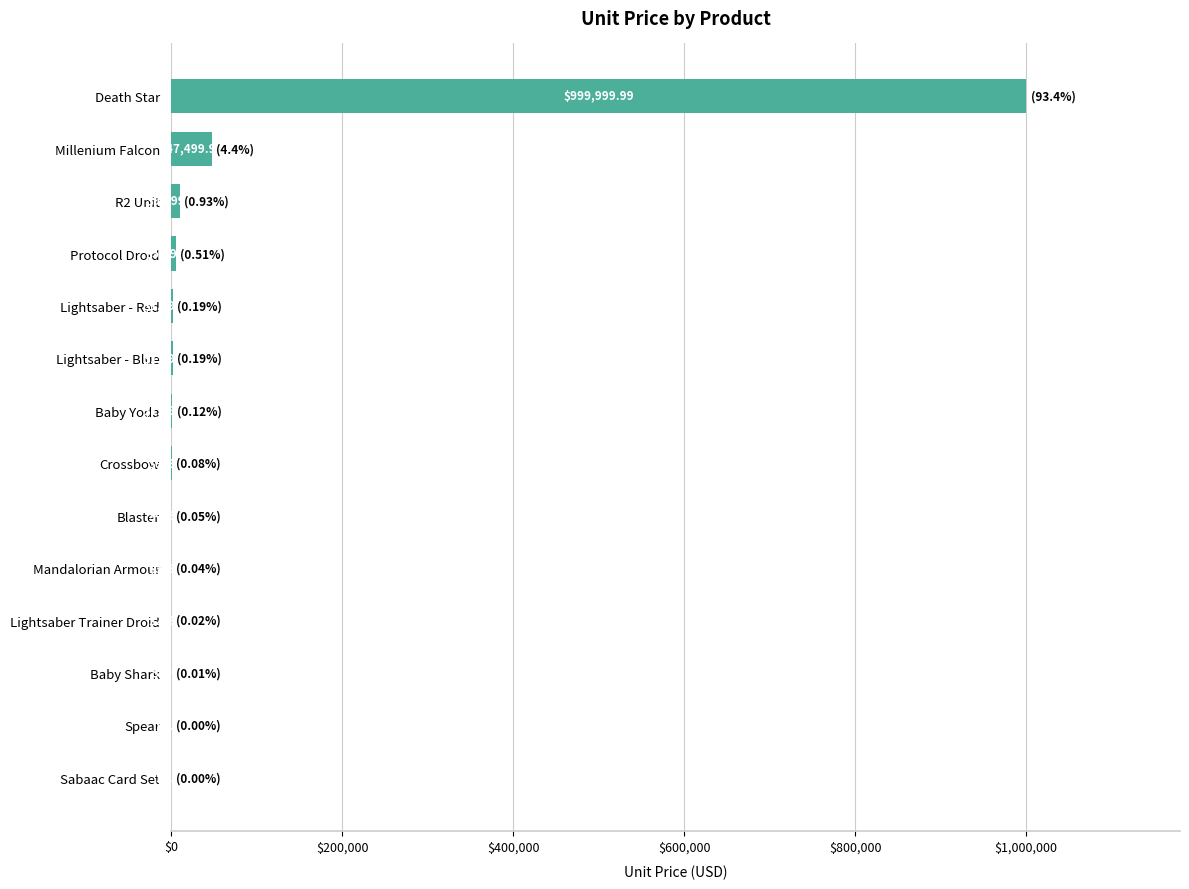

Are the bars horizontal?

Yes